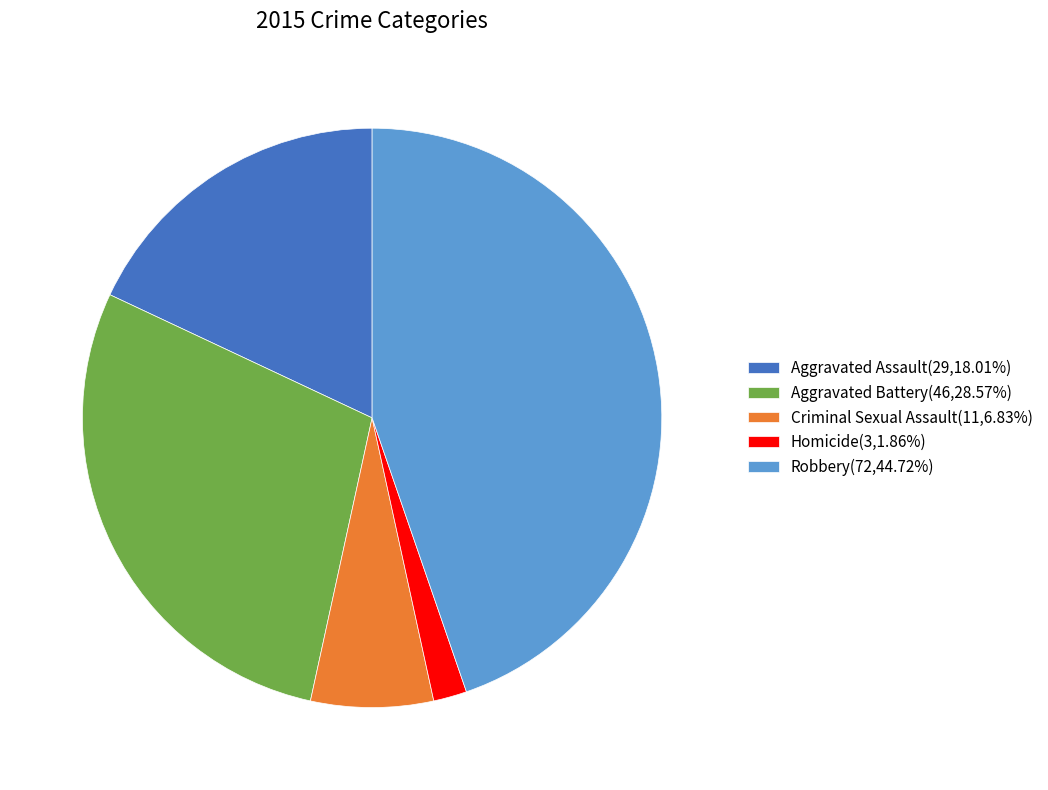

Is it true that Aggravated Battery is 36% of the pie?

False